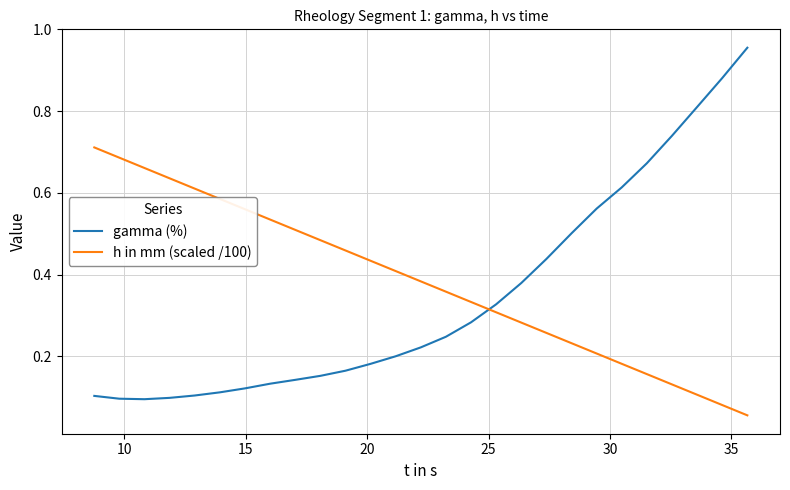

Which series has the widest spread of values?

gamma (%)